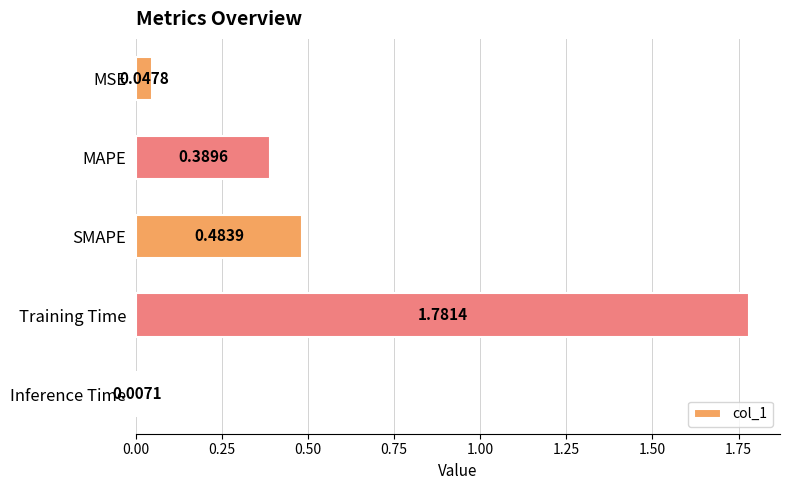

Rank the categories by value from highest to lowest.

Training Time, SMAPE, MAPE, MSE, Inference Time